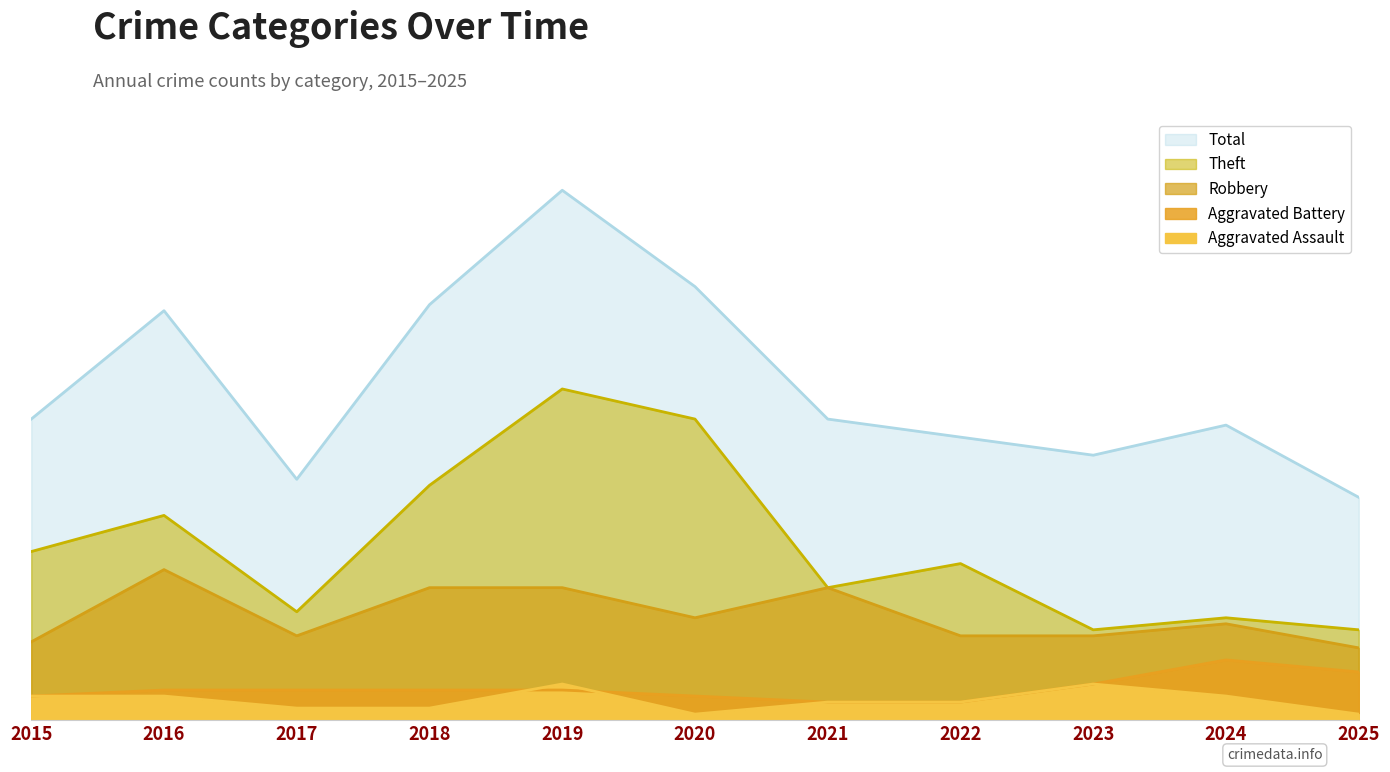

Count the number of categories in the chart.

11